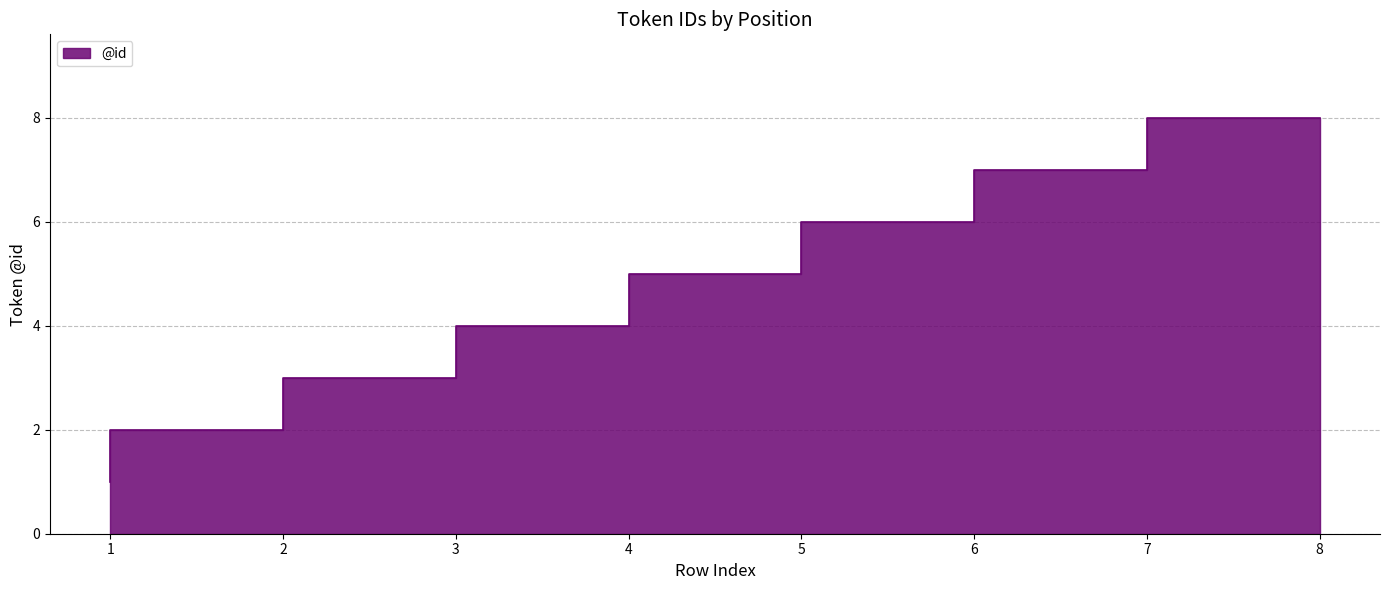

Where is the data nearest to the value 4?

4